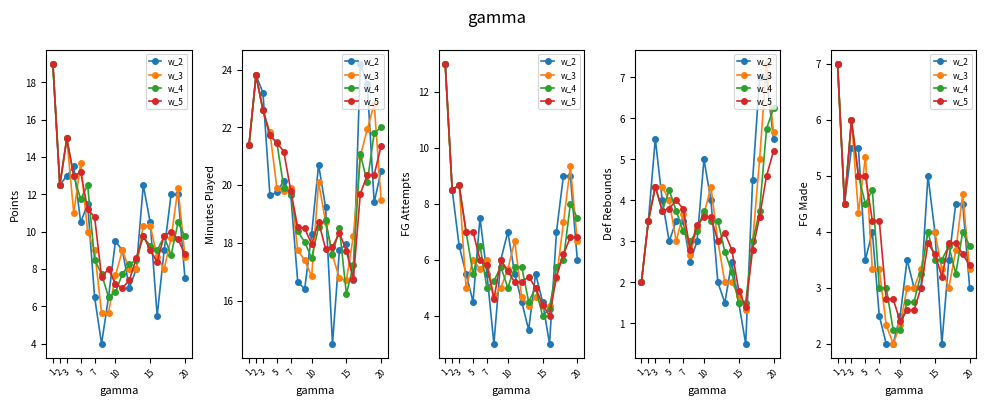

Rank the series by their average value, from lowest to highest.

w_2, w_3, w_4, w_5